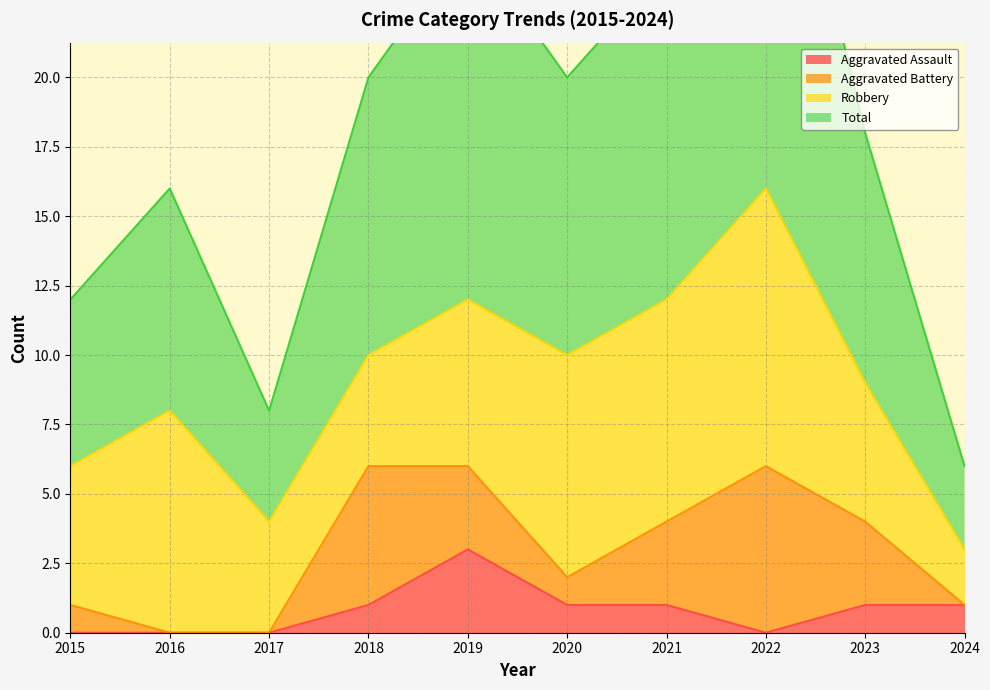

List the labels in order of Total value, smallest first.

2024, 2017, 2015, 2016, 2023, 2018, 2020, 2021, 2019, 2022